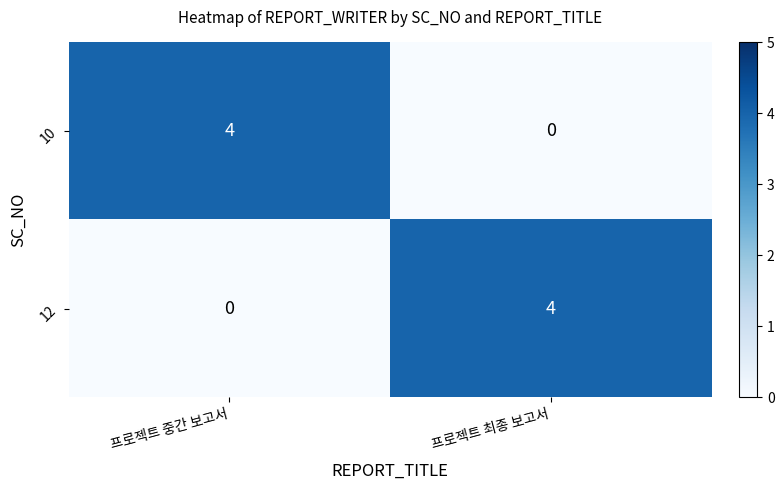

What is the difference between the 12 values at 프로젝트 중간 보고서 and 프로젝트 최종 보고서?

4